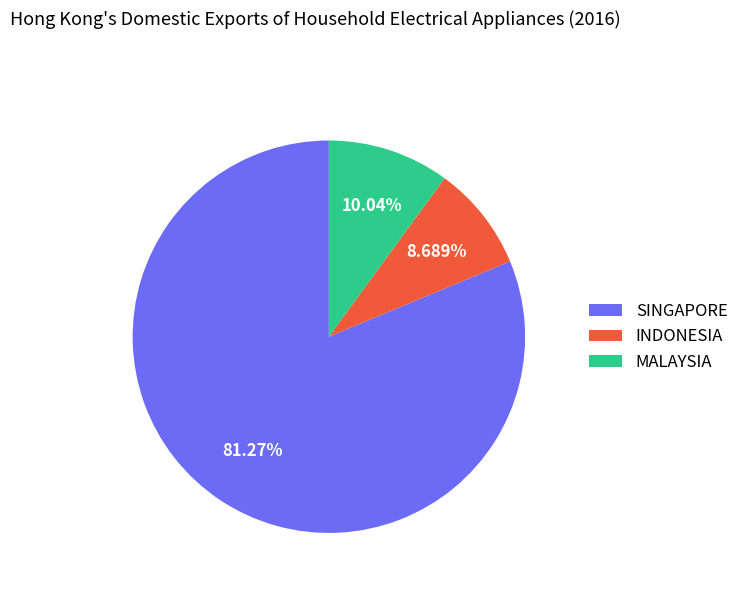

Rank the categories by value from highest to lowest.

SINGAPORE, MALAYSIA, INDONESIA